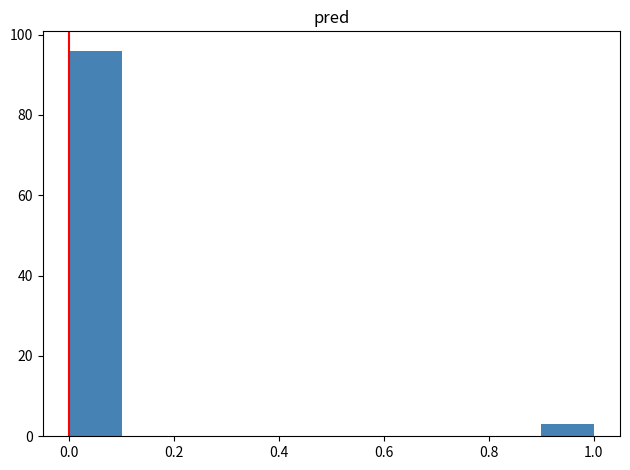

Reading left to right, transcribe this chart: for each bar, give the range it covers on the x-axis and its height. The values are not printed on the chart, so give them approximately, as read against the axis.

0.0 to 0.1: 96
0.1 to 0.2: 0
0.2 to 0.3: 0
0.3 to 0.4: 0
0.4 to 0.5: 0
0.5 to 0.6: 0
0.6 to 0.7: 0
0.7 to 0.8: 0
0.8 to 0.9: 0
0.9 to 1.0: 4